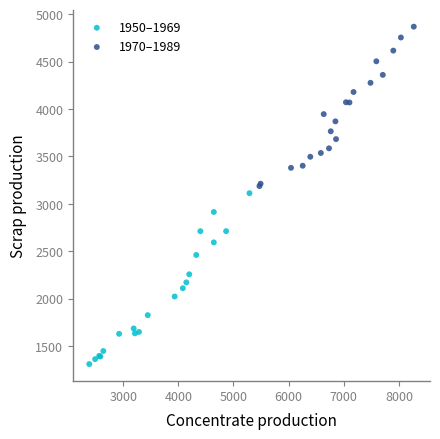

Which series reaches the maximum Y coordinate?

1970–1989